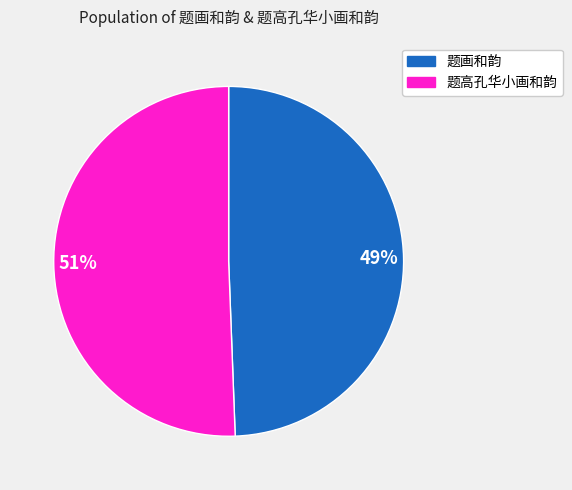

Is it true that 51% is 51% of the pie?

True